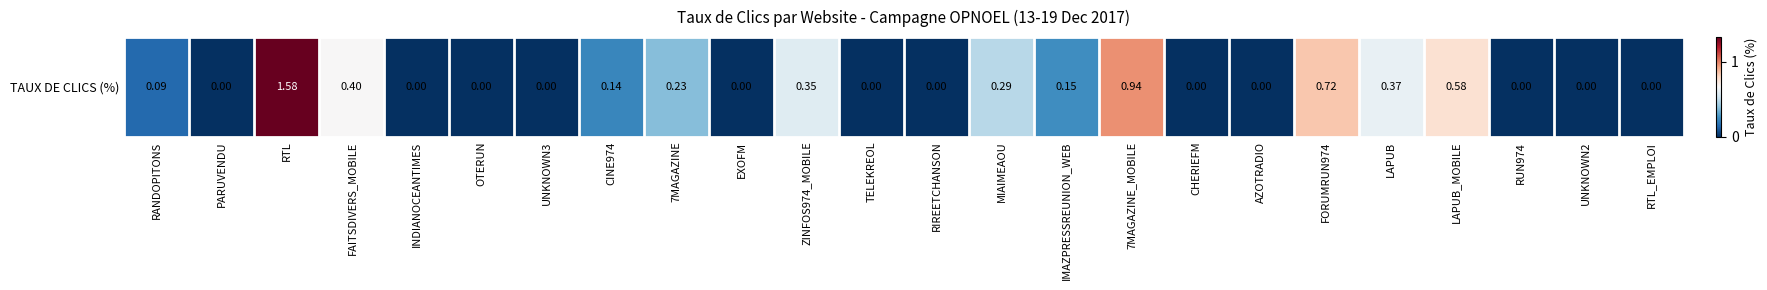

List the labels in order of value, largest first.

RTL, 7MAGAZINE_MOBILE, FORUMRUN974, LAPUB_MOBILE, FAITSDIVERS_MOBILE, LAPUB, ZINFOS974_MOBILE, MIAIMEAOU, 7MAGAZINE, IMAZPRESSREUNION_WEB, CINE974, RANDOPITONS, PARUVENDU, INDIANOCEANTIMES, OTERUN, UNKNOWN3, EXOFM, TELEKREOL, RIREETCHANSON, CHERIEFM, AZOTRADIO, RUN974, UNKNOWN2, RTL_EMPLOI